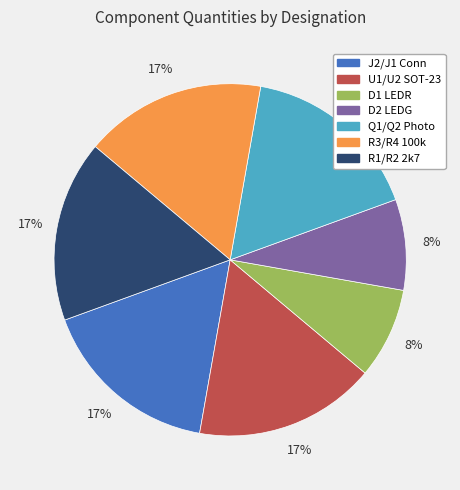

To the nearest percent, what percentage of the pie is R1/R2 2k7?

17%